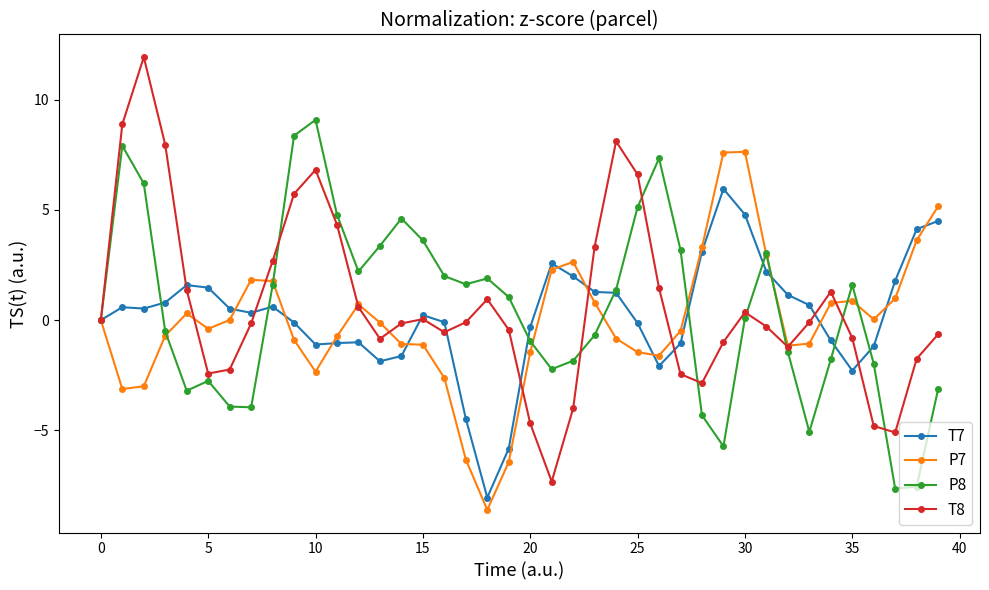

What is the maximum value for T8?

11.9